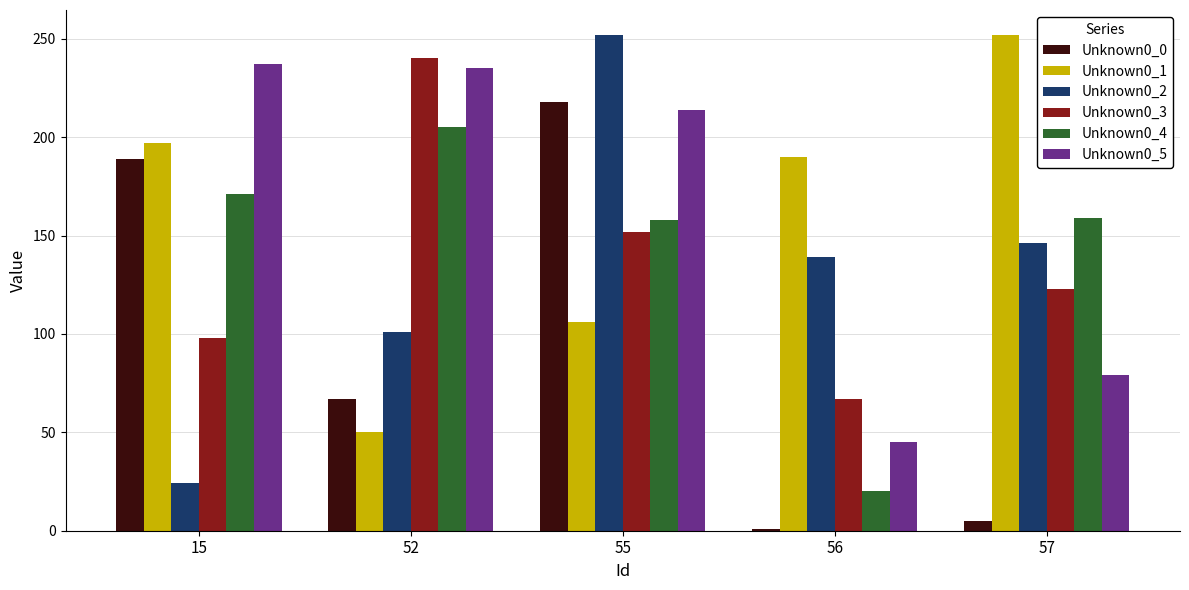

Which series has the largest range (max minus min)?

Unknown0_2